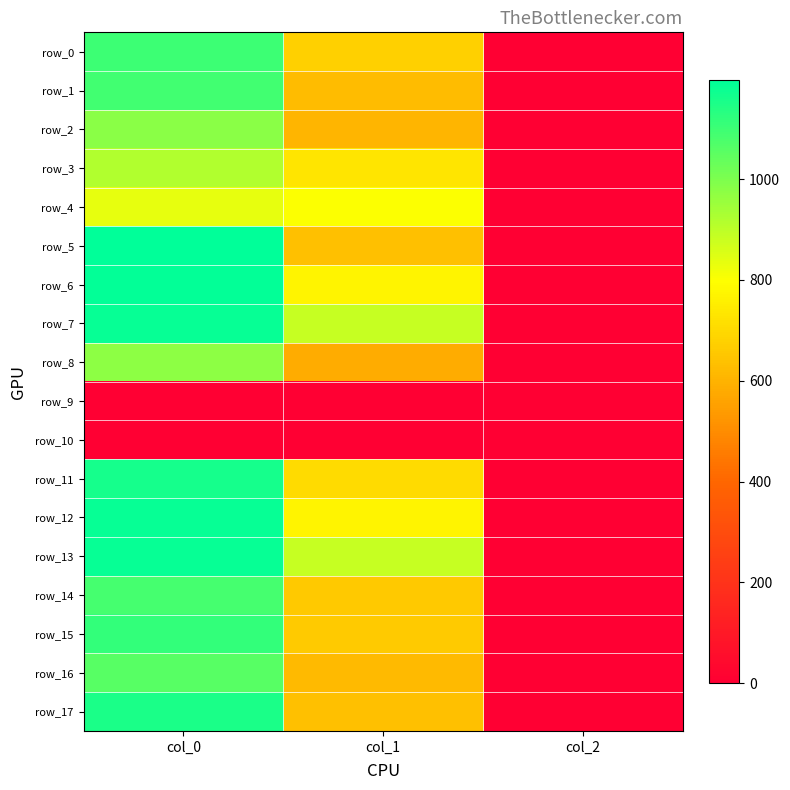

At how many categories does at least one series exceed 286?

2